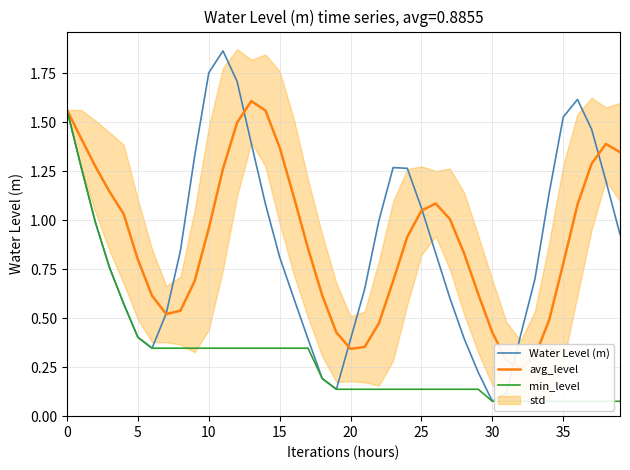

How many interior local peaks does the Water Level (m) series have?

3